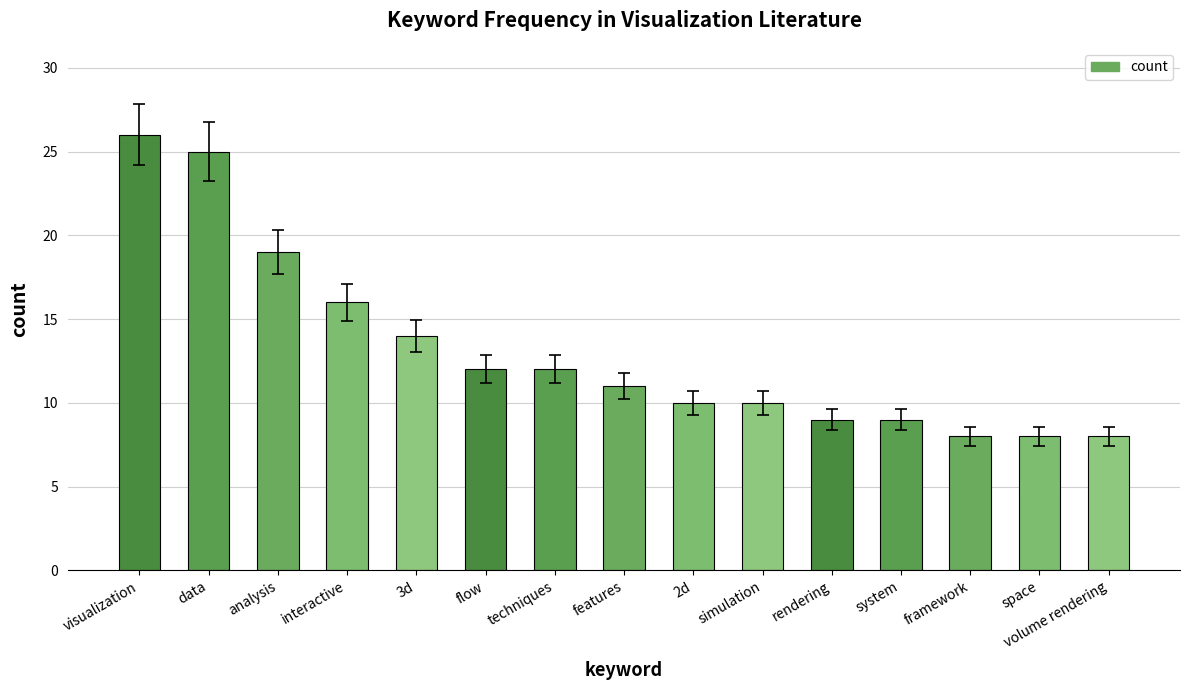

Which has a higher value, techniques or framework?

techniques